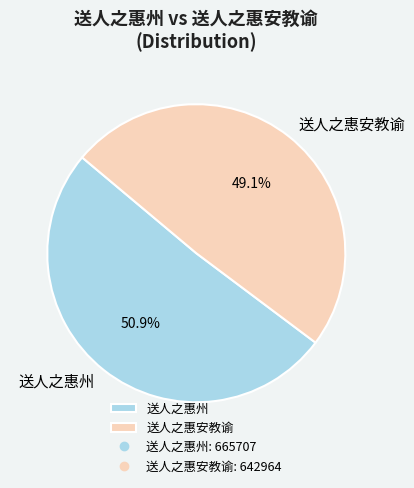

To the nearest percent, what is the difference between the largest and smallest slice percentages?

2%